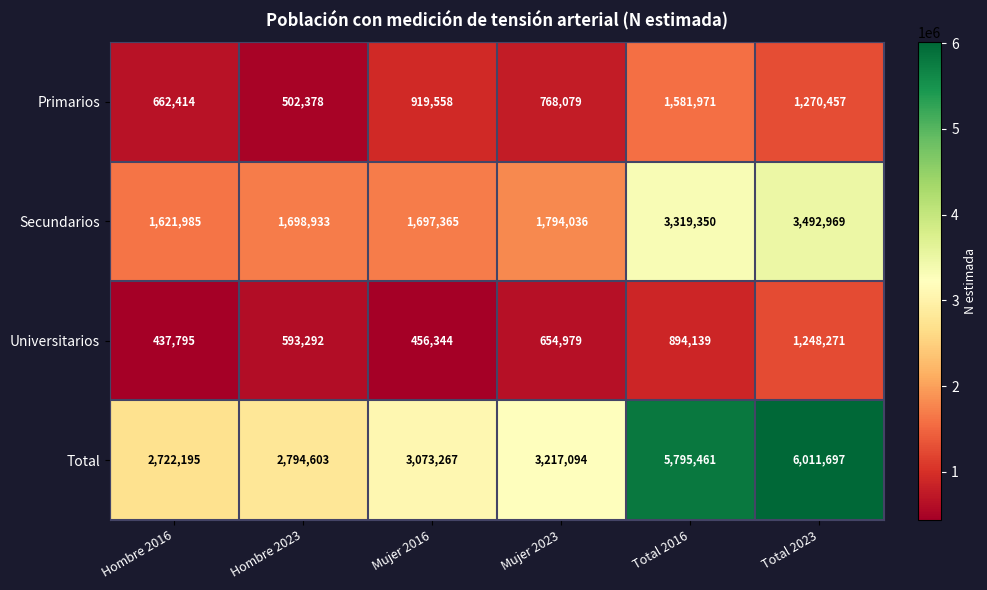

The Universitarios series shows 894139 at Total 2016. True or false?

True